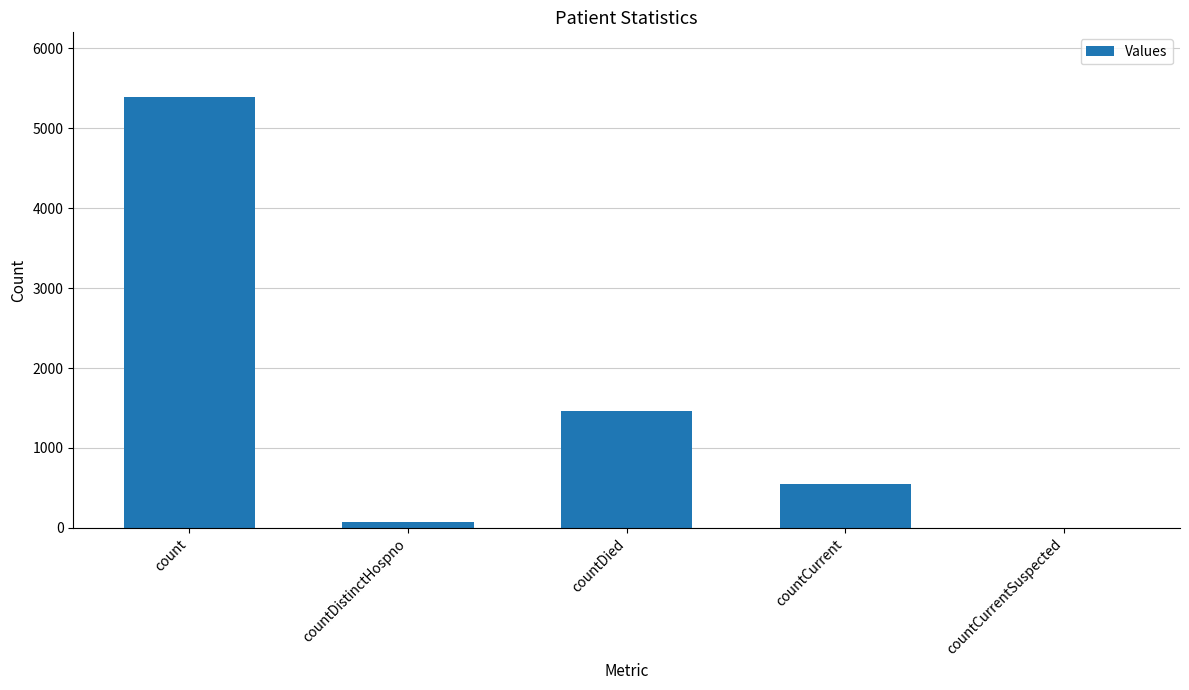

Which label corresponds to the largest value in the chart?

count